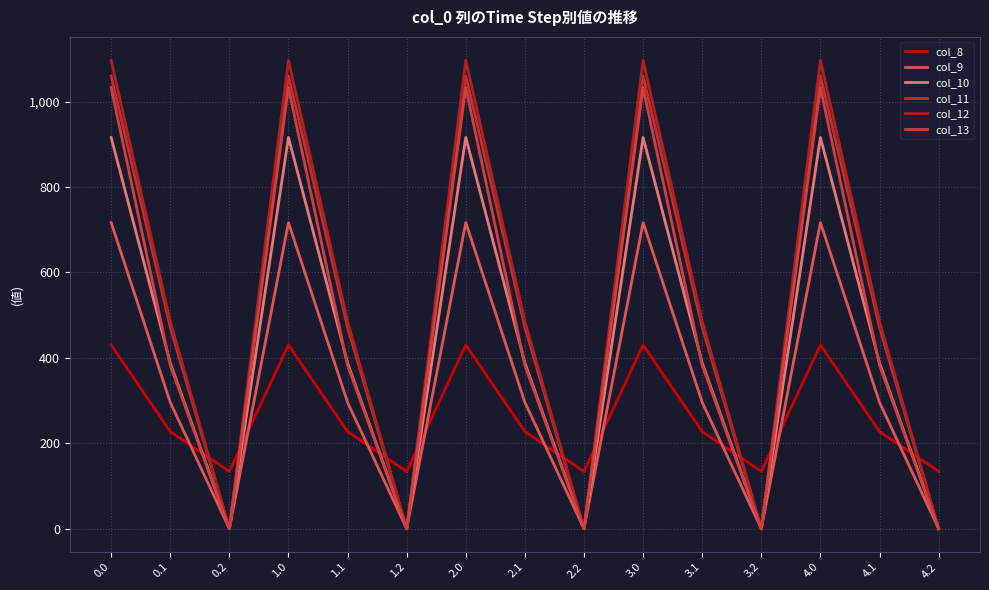

Which series has the largest total across all categories?

col_12